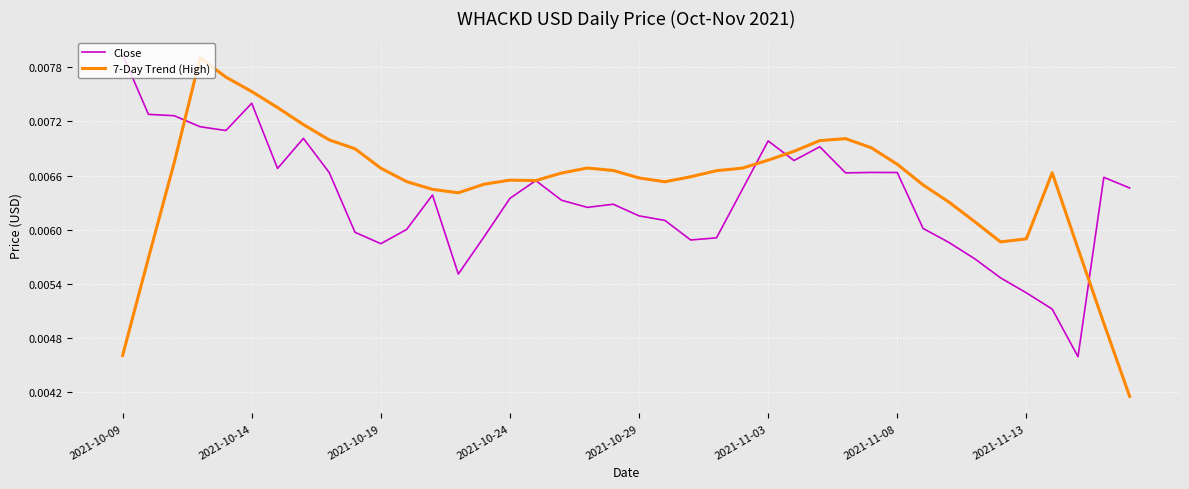

List the series in order of their overall mean, highest first.

7-Day Trend (High), Close